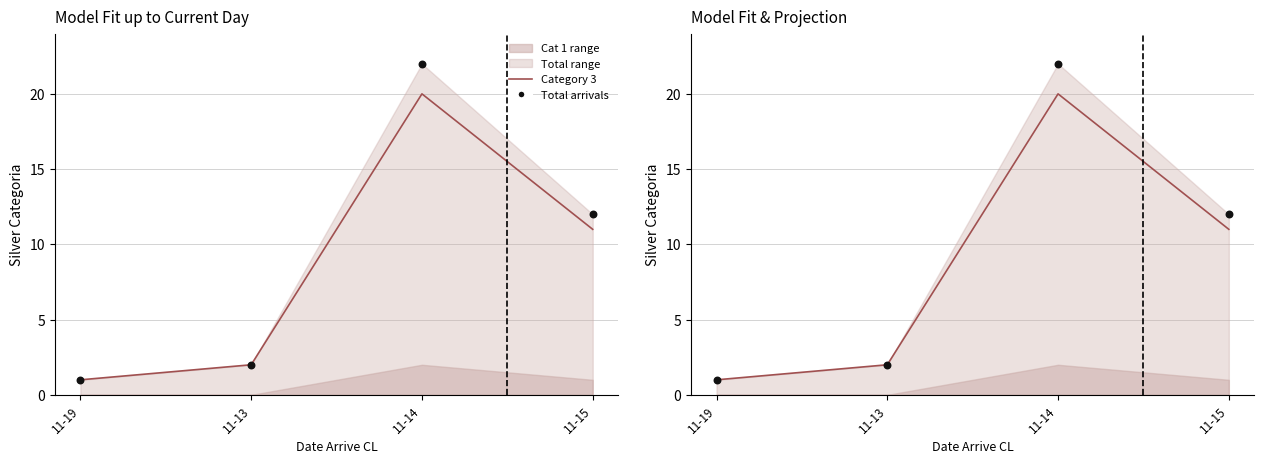

At how many categories does at least one series exceed 8?

2